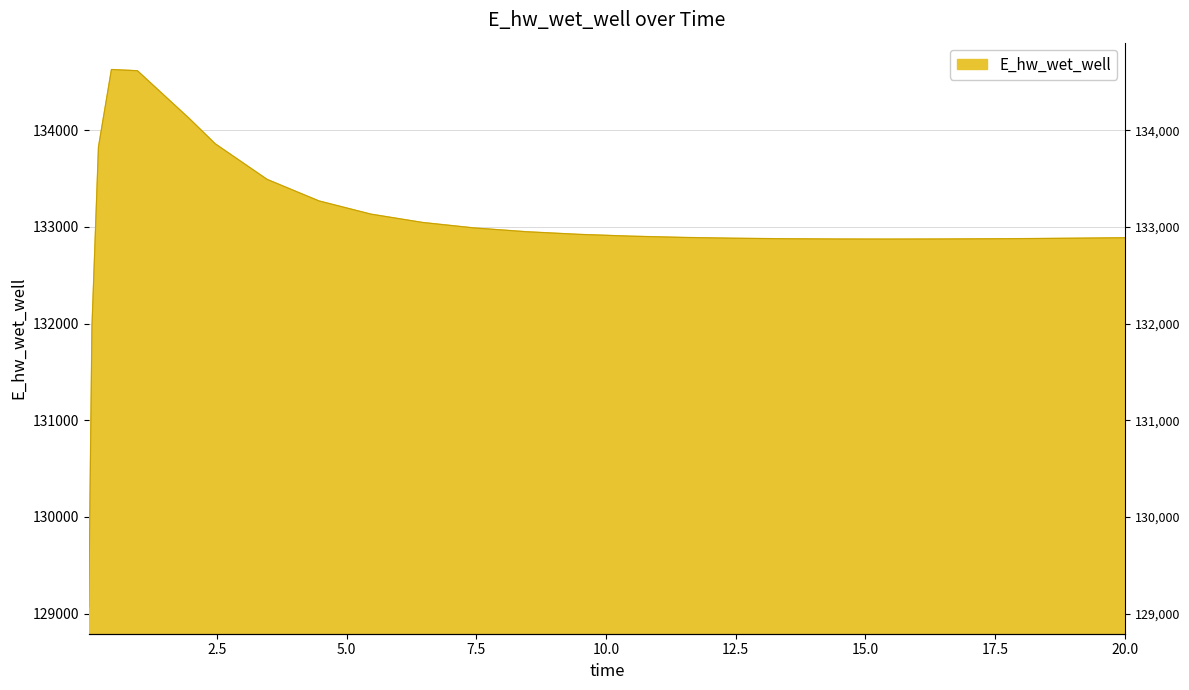

Does the chart have visible grid lines?

Yes